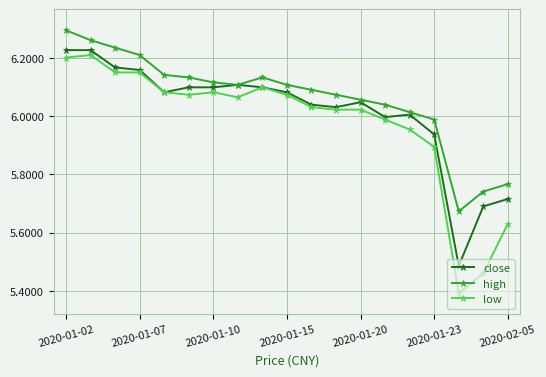

True or false: high and low intersect in this chart.

False